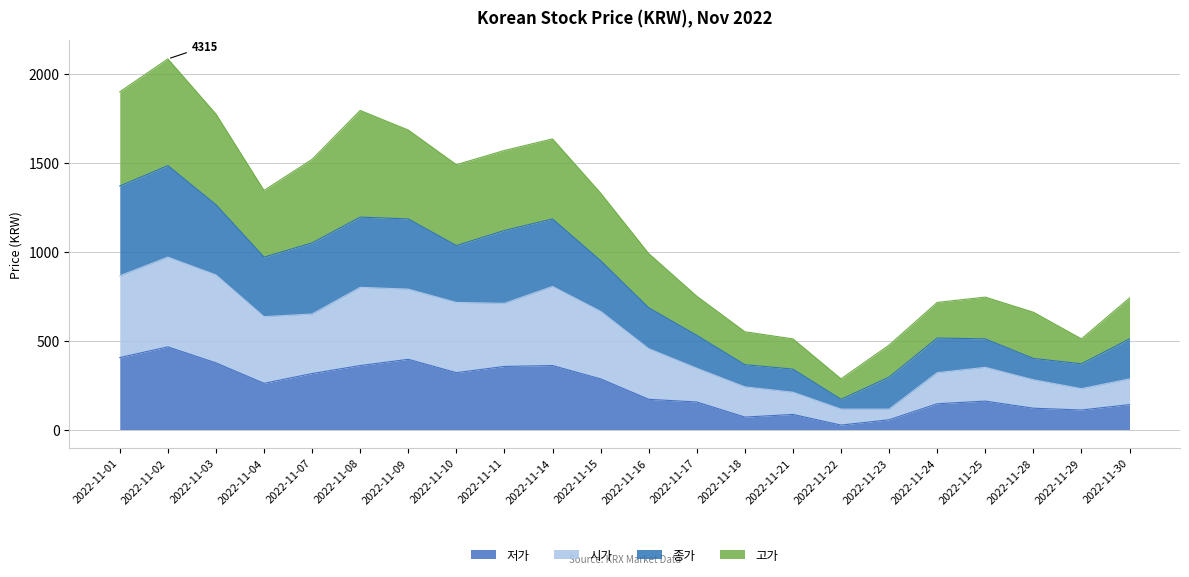

Which has a higher value, 2022-11-08 or 2022-11-04?

2022-11-08